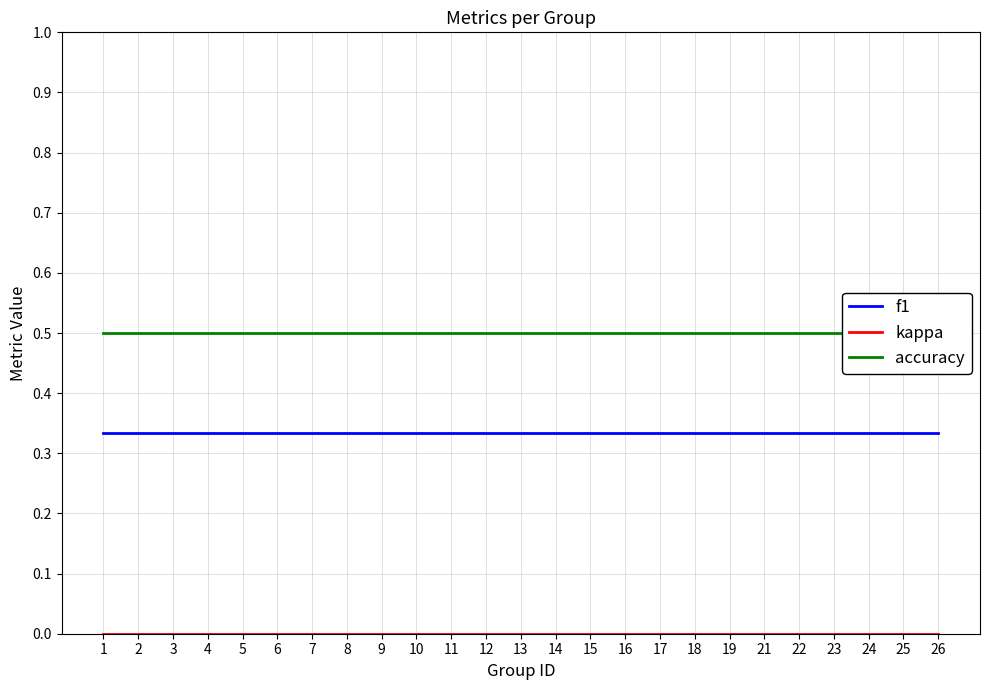

The kappa series shows 0.0 at 9. True or false?

True